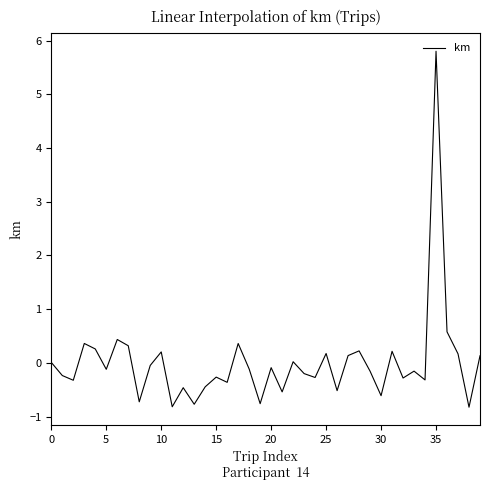

What is the greatest value displayed?

5.8